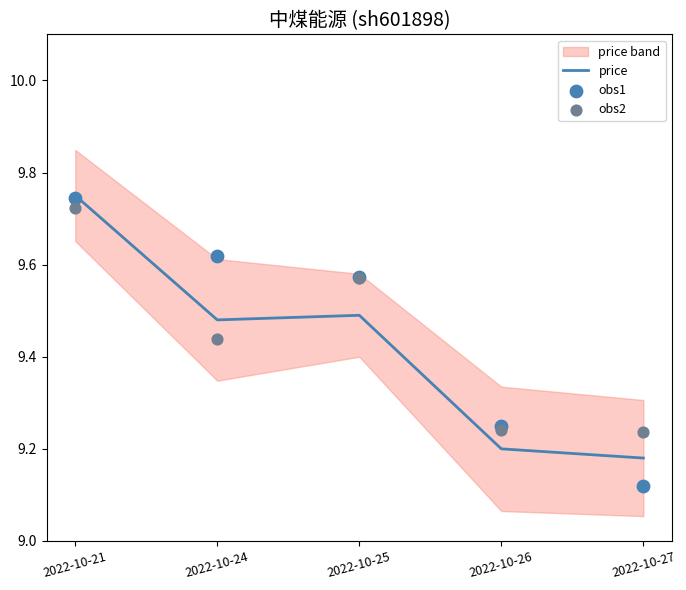

Is it true that price equals 15.0 at 2022-10-21?

False